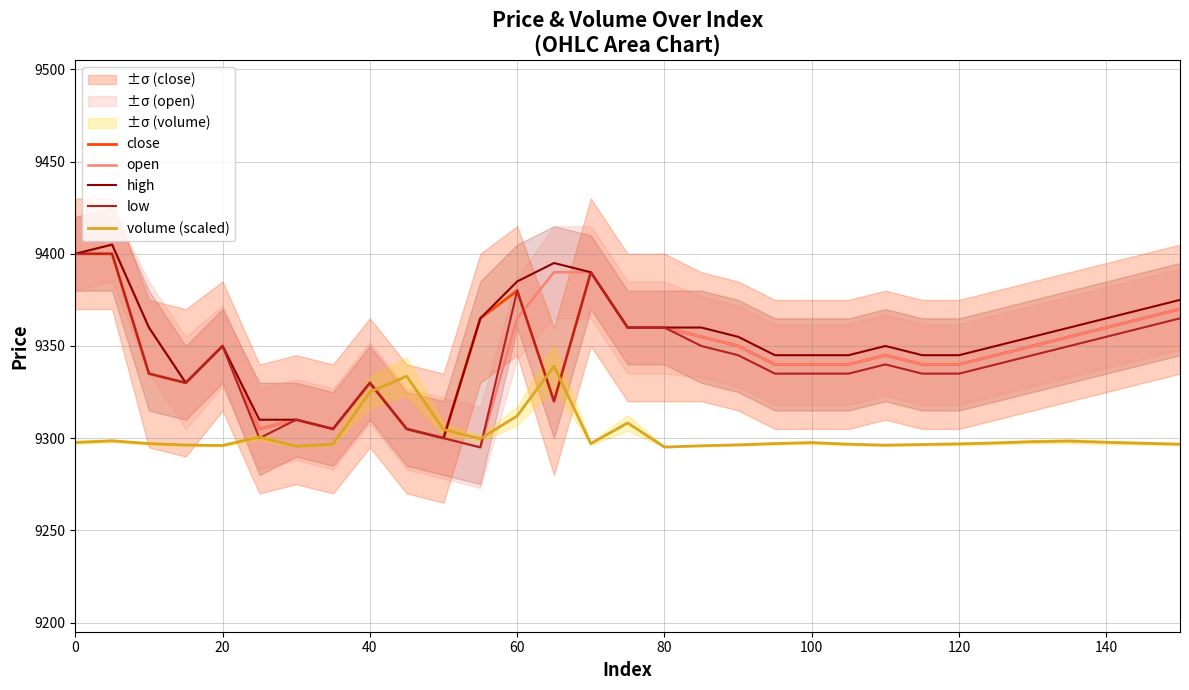

What is the difference between the second highest and minimum values in the open series?

105.0